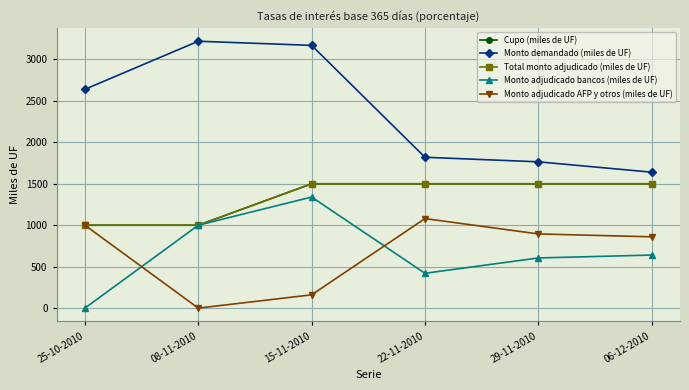

How many Cupo (miles de UF) values are between 1000 and 1500?

6